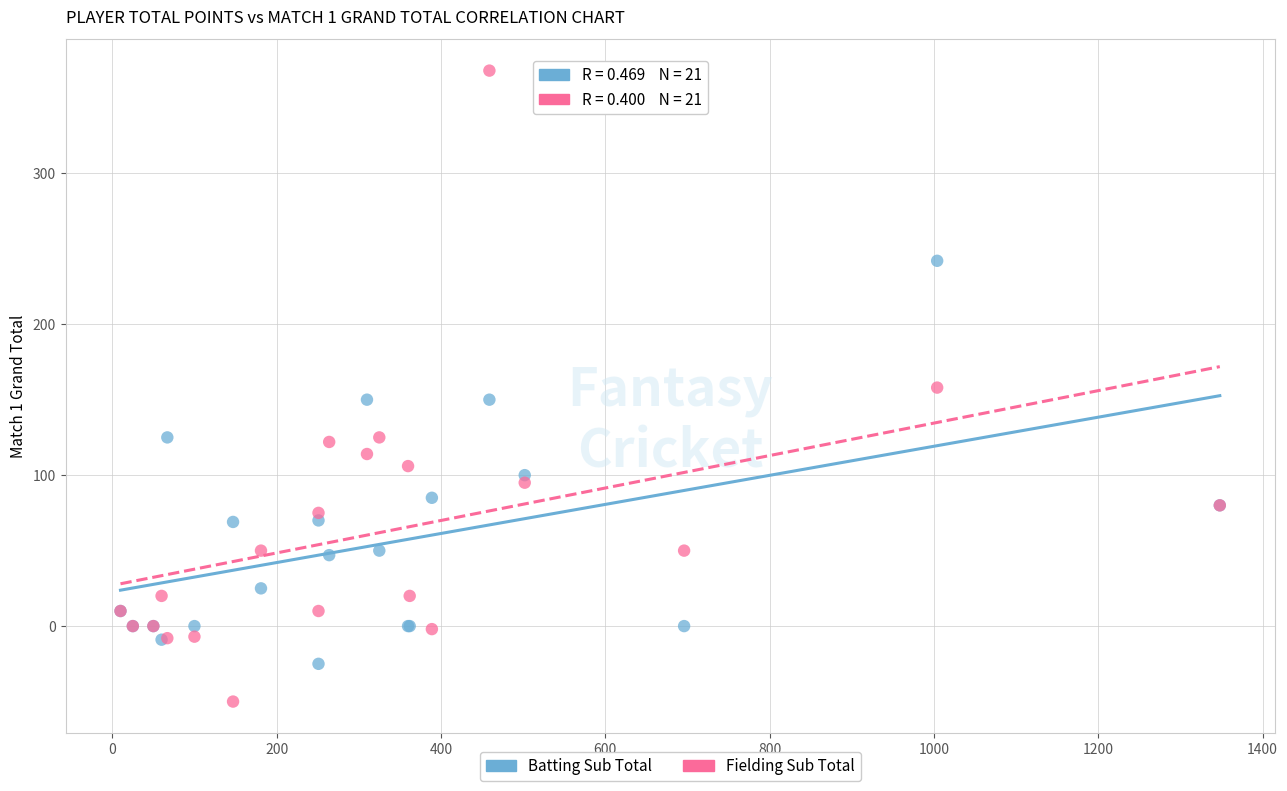

What is the X range (max minus min) for the scatter plot?

1338